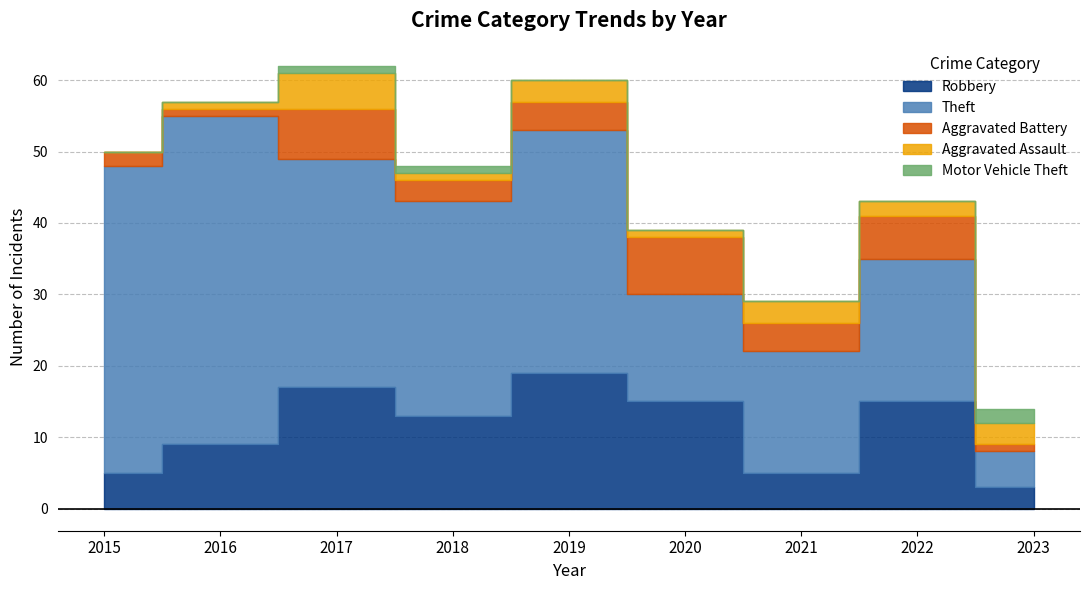

How many series are shown in this chart?

5